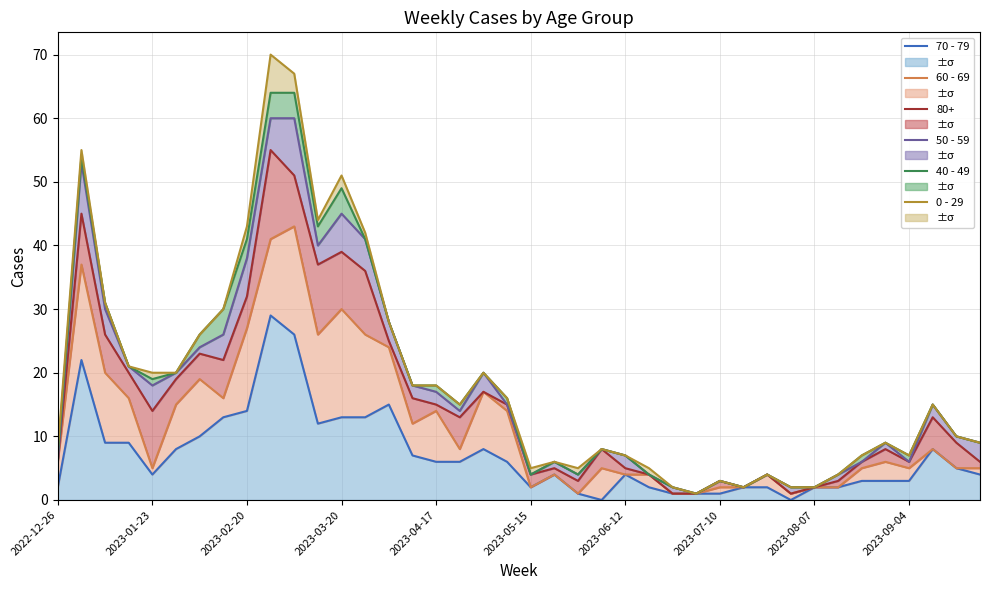

True or false: 0 - 29 and 40 - 49 intersect in this chart.

False